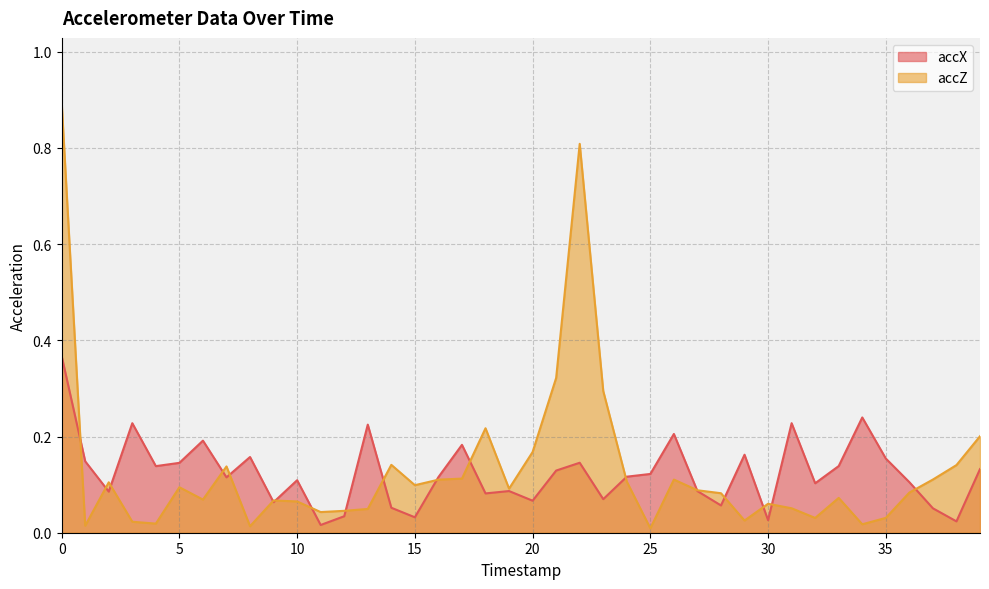

How many times do accX and accZ cross each other?

18